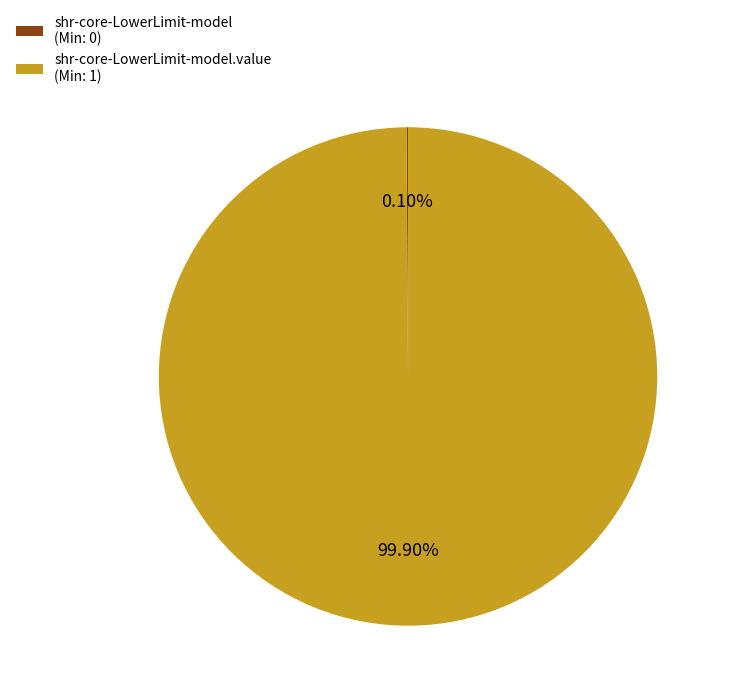

Does any single category account for the majority?

Yes